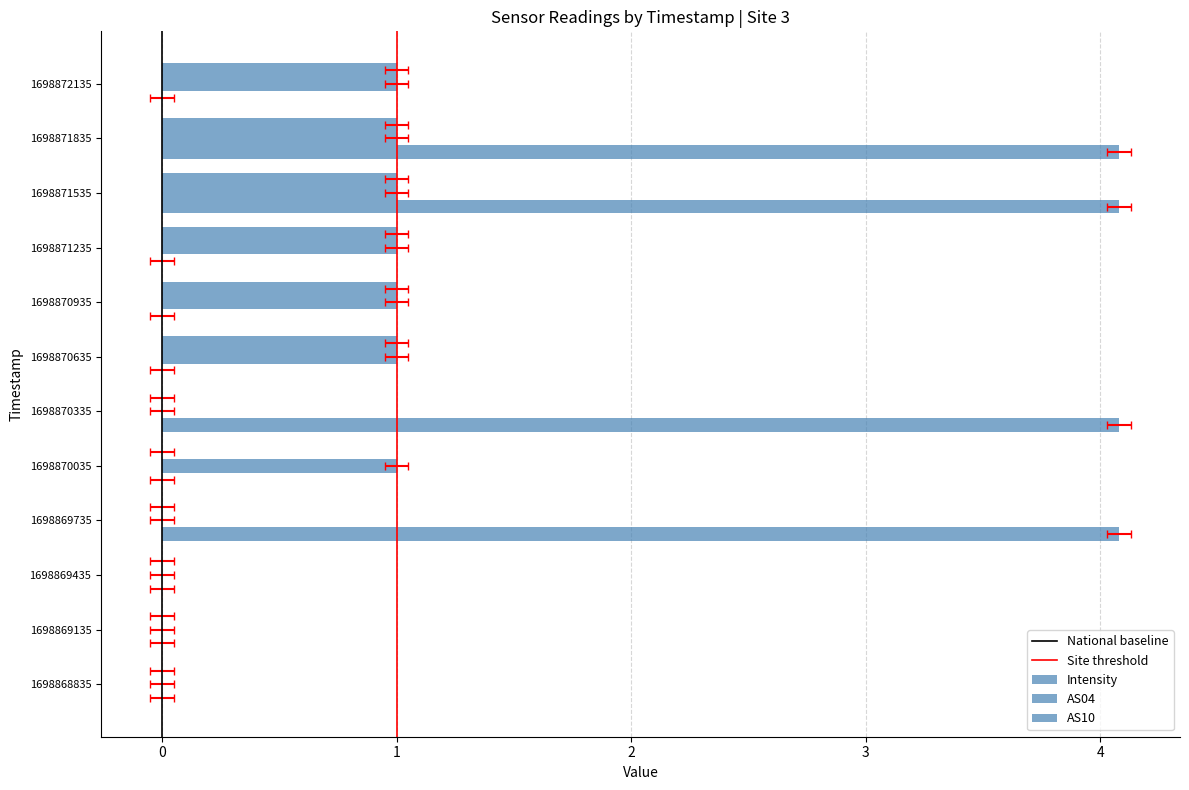

Reading left to right, what are all the values shown in this chart?

Intensity: 1698868835=0.0	1698869135=0.0	1698869435=0.0	1698869735=4.1	1698870035=0.0	1698870335=4.1	1698870635=0.0	1698870935=0.0	1698871235=0.0	1698871535=4.1	1698871835=4.1	1698872135=0.0
AS04: 1698868835=0.0	1698869135=0.0	1698869435=0.0	1698869735=0.0	1698870035=1.0	1698870335=0.0	1698870635=1.0	1698870935=1.0	1698871235=1.0	1698871535=1.0	1698871835=1.0	1698872135=1.0
AS10: 1698868835=0.0	1698869135=0.0	1698869435=0.0	1698869735=0.0	1698870035=0.0	1698870335=0.0	1698870635=1.0	1698870935=1.0	1698871235=1.0	1698871535=1.0	1698871835=1.0	1698872135=1.0